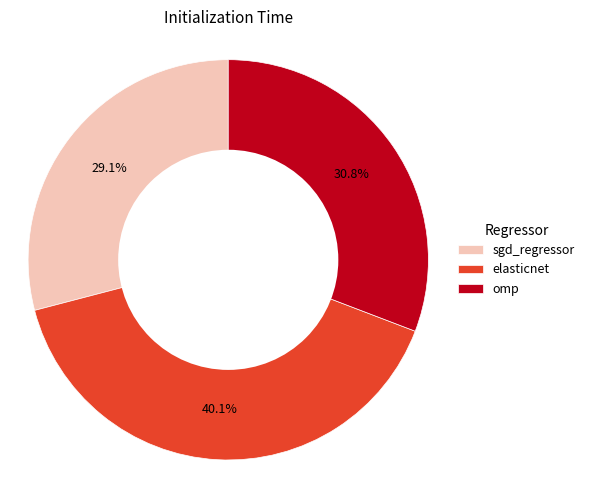

Does sgd_regressor represent more than half of the total?

No